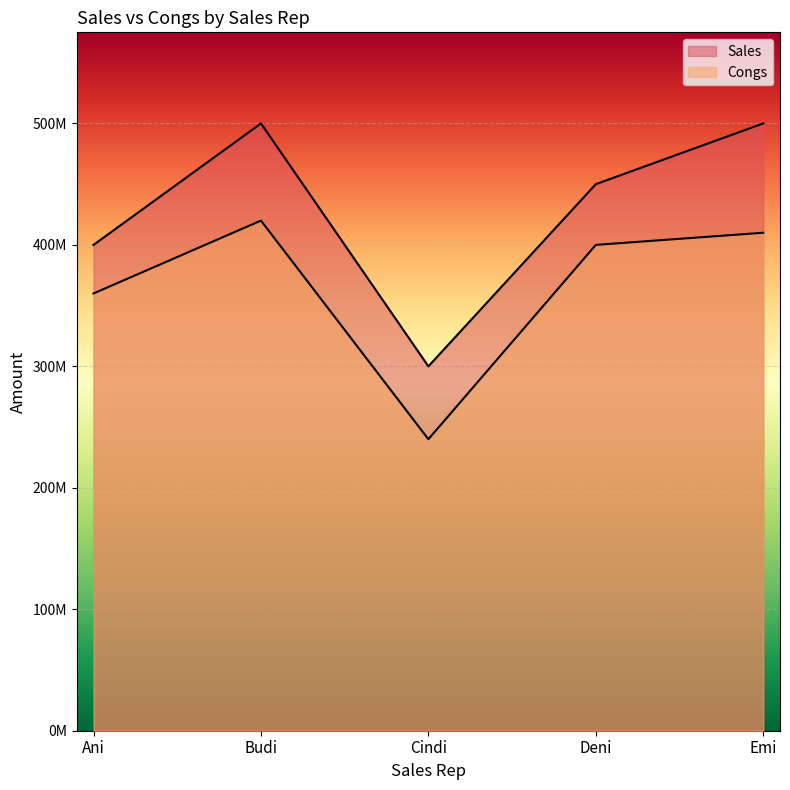

What are all the series names shown in the legend?

Sales, Congs